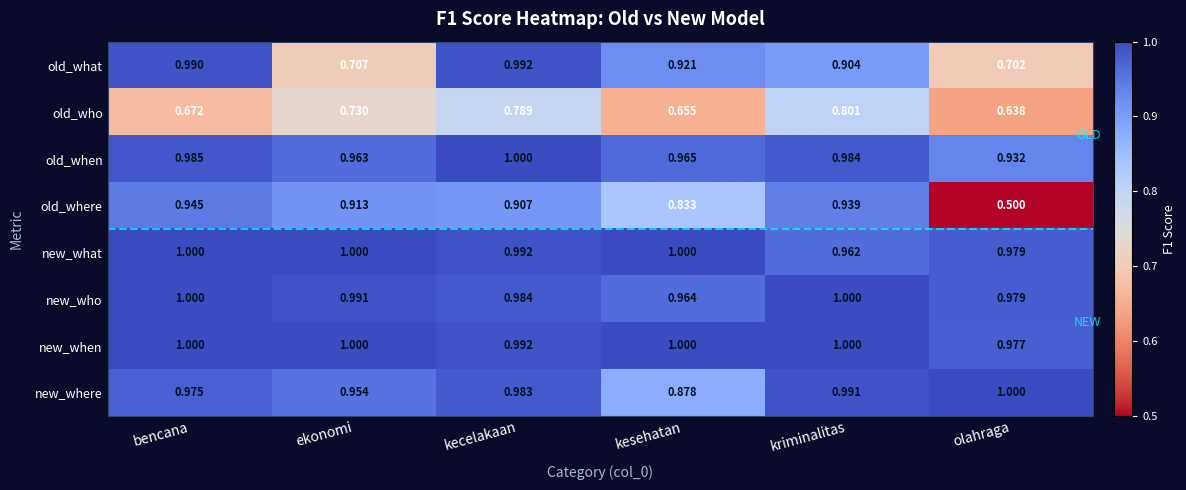

At which category is the sum across all series the highest?

kecelakaan